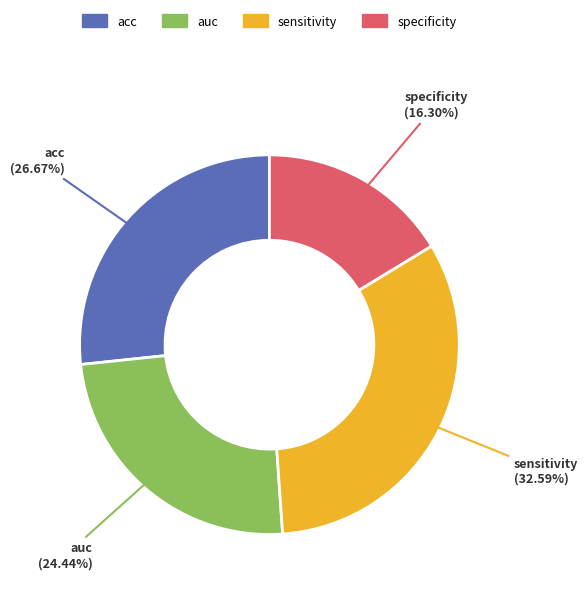

Which category has the biggest portion of the pie?

sensitivity